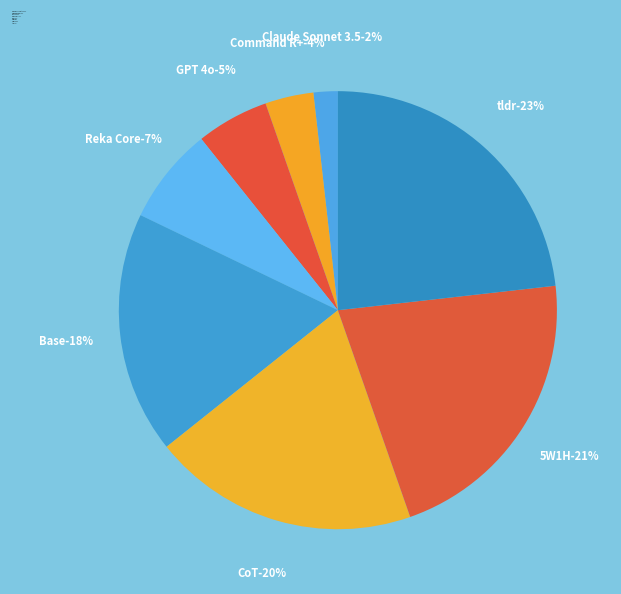

Does any single category account for the majority?

No